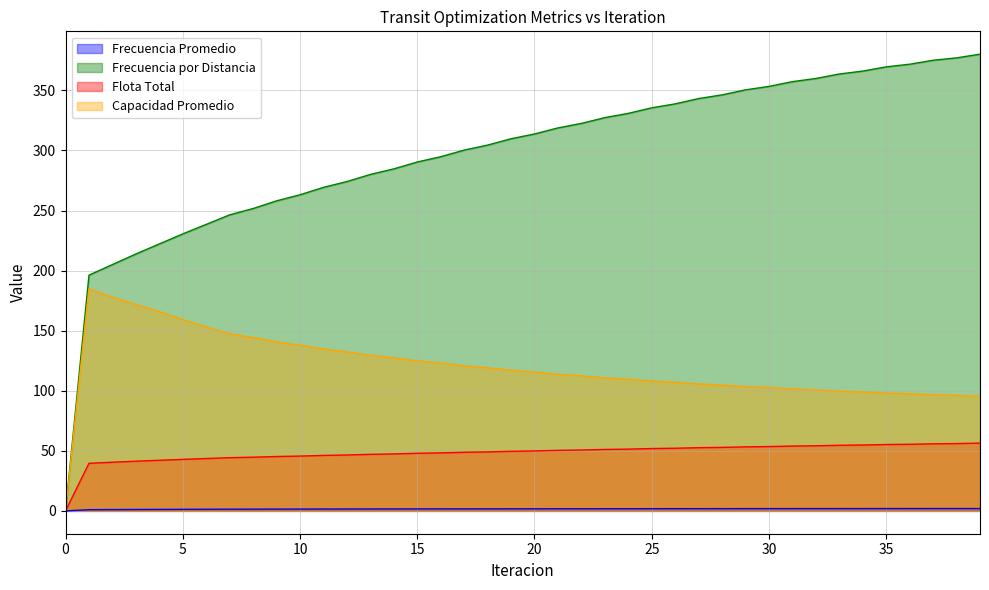

The Flota Total series shows 97.1 at 31. True or false?

False